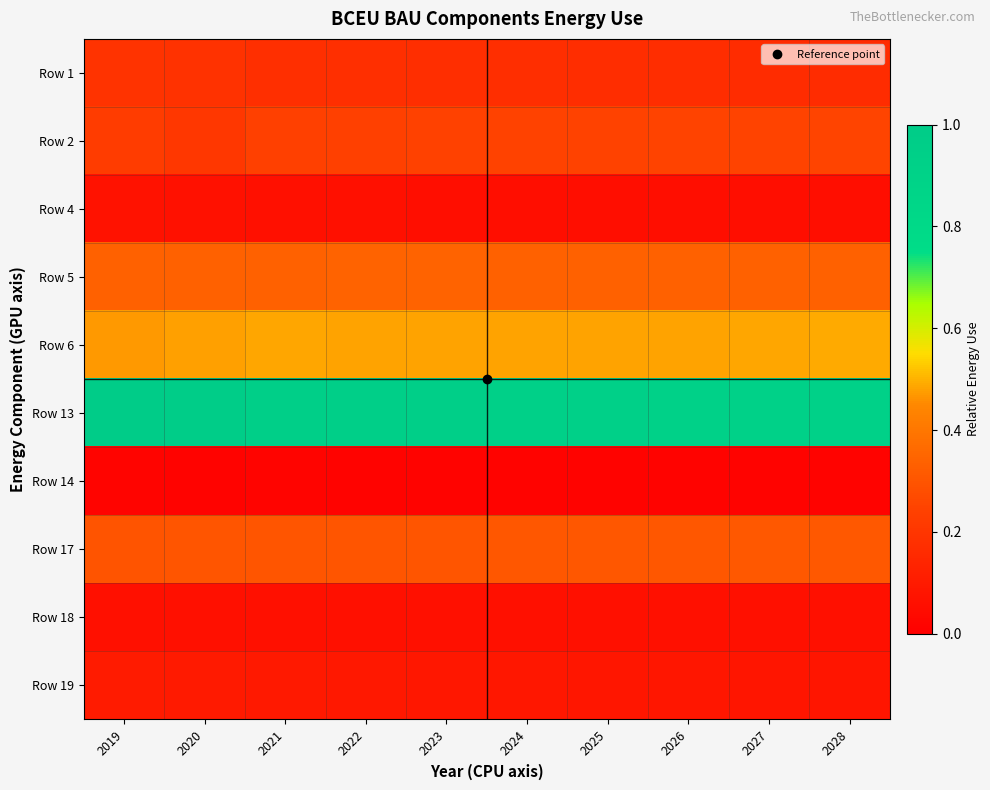

At which category is the sum across all series the highest?

2019